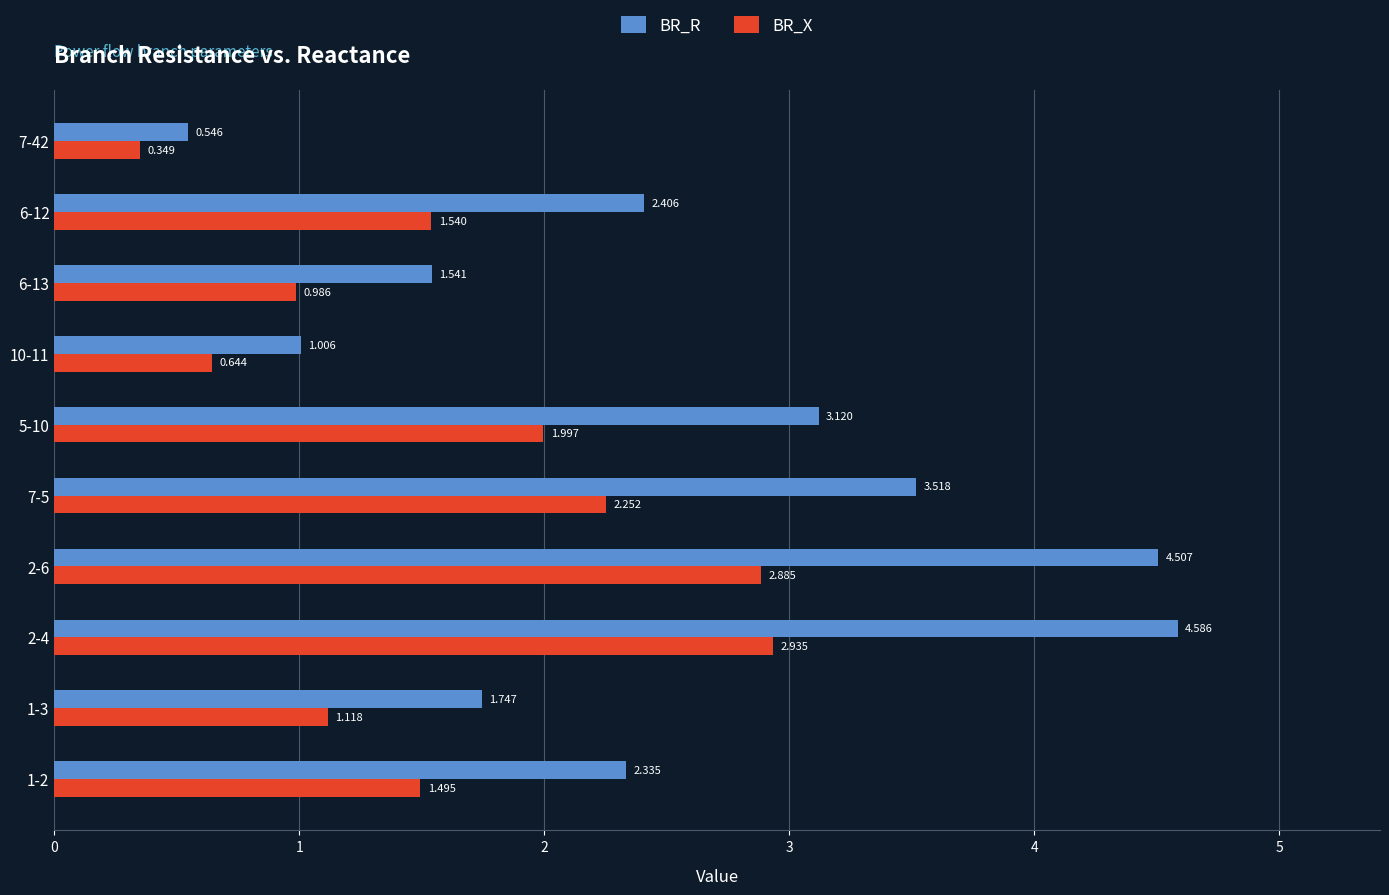

Which series changed the most between 7-5 and 6-12?

BR_R